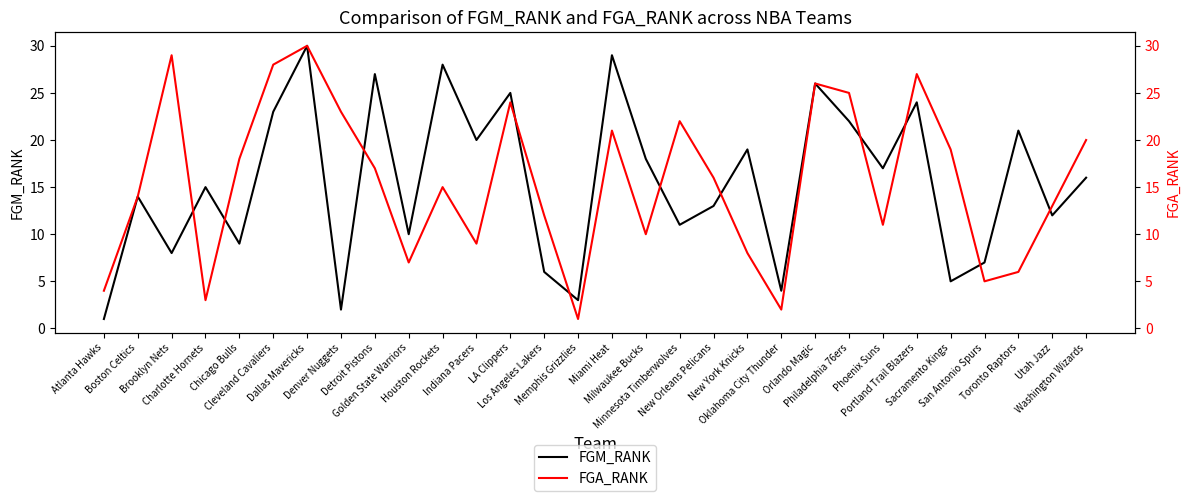

How many interior local peaks does the FGM_RANK series have?

11